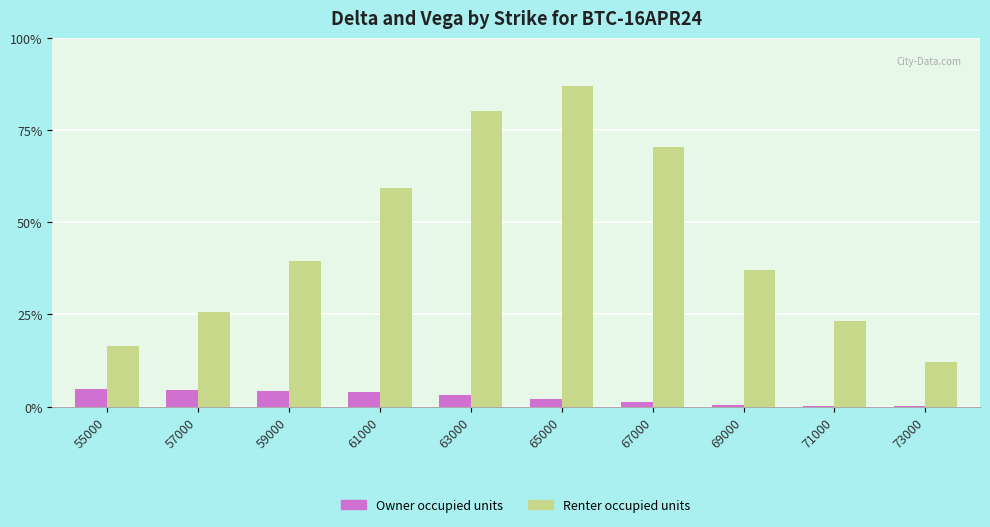

Which has a higher value, 59000 or 61000?

59000